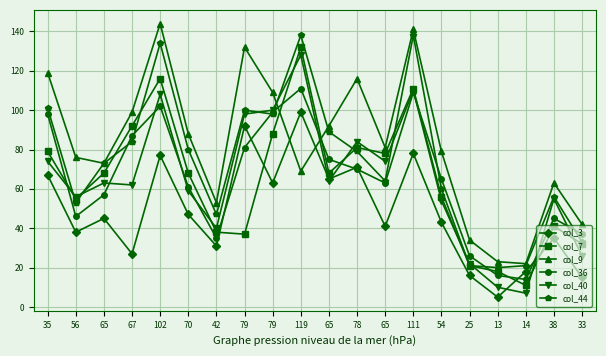

What is the sum of the col_3 values at 33 and 65?

56